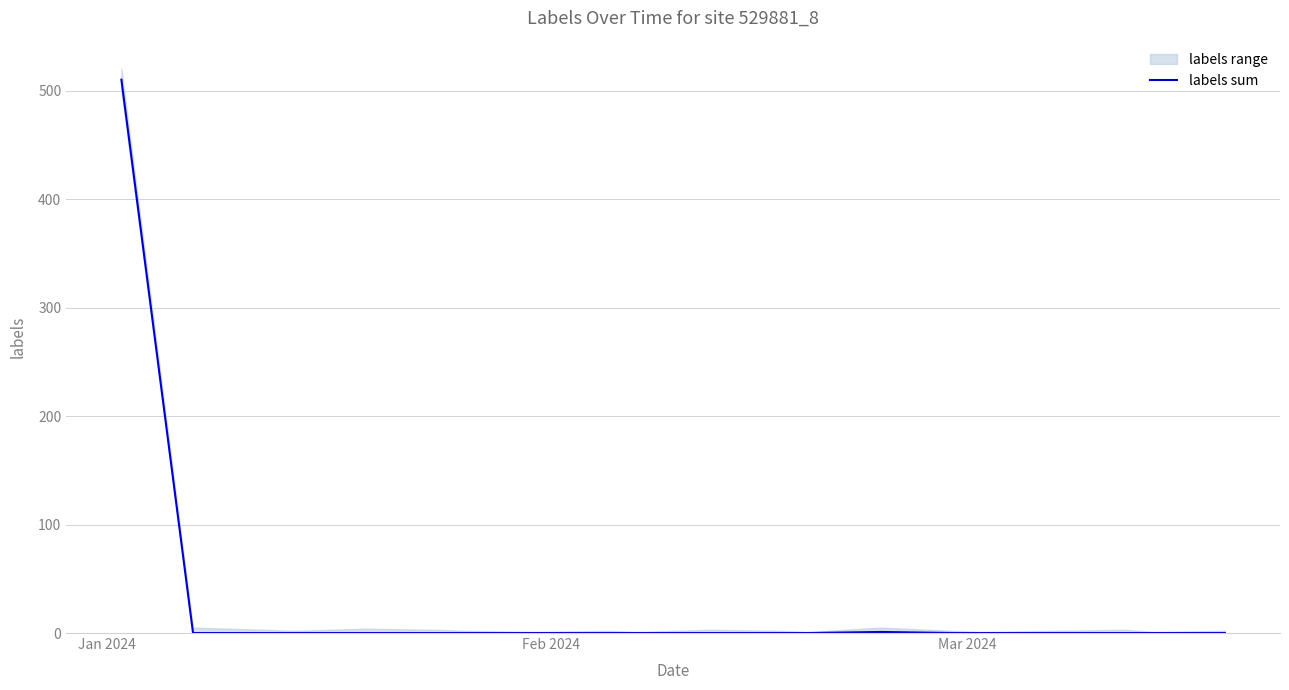

Reading left to right, extract all data points from this chart.

510	0	0	0	0	0	0	0	0	0	0	0	0	1	0	0	0	0	0	0